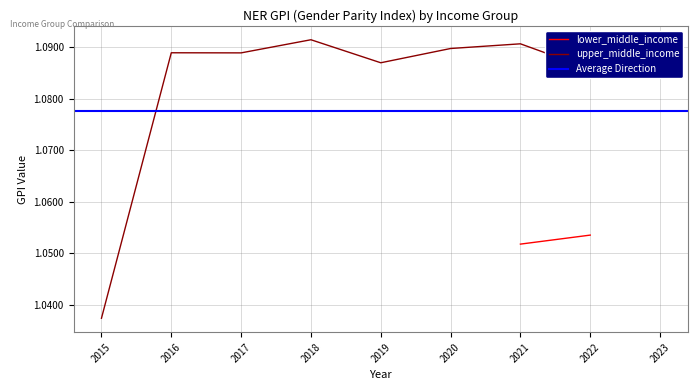

List the labels in order of value, smallest first.

2015, 2022, 2019, 2023, 2017, 2016, 2020, 2021, 2018